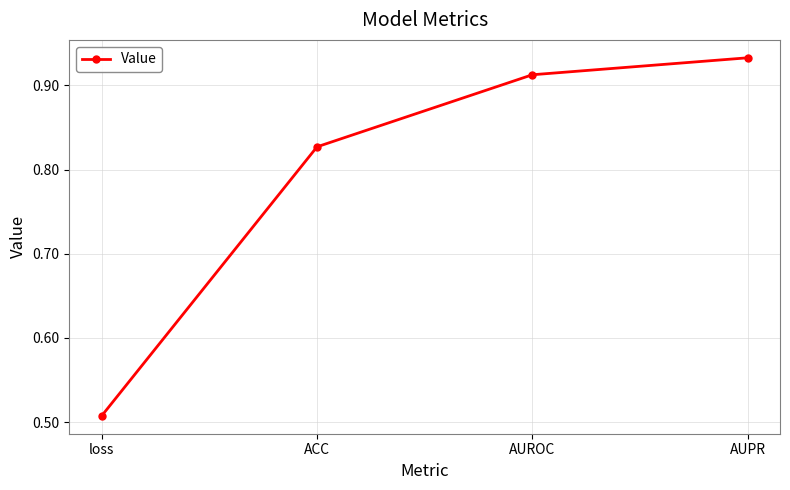

The chart shows a value of 0.2 at loss. True or false?

False